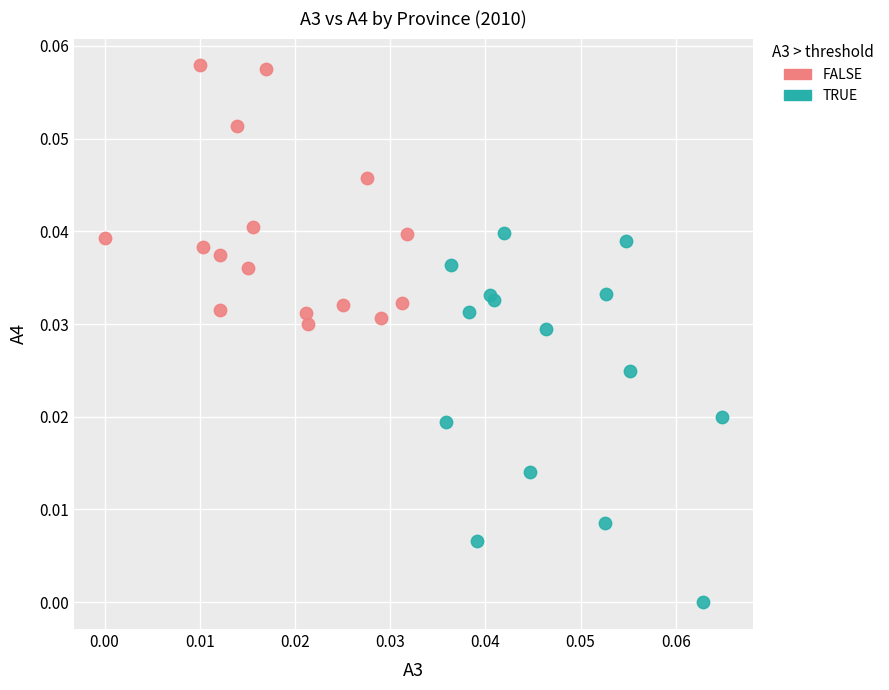

Which series reaches the minimum Y coordinate?

TRUE